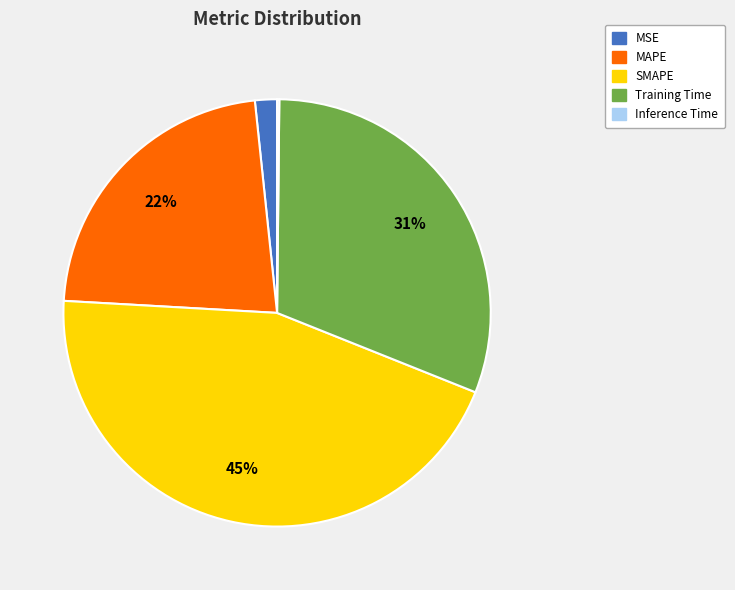

Is the sum of Training Time and SMAPE greater than half?

Yes